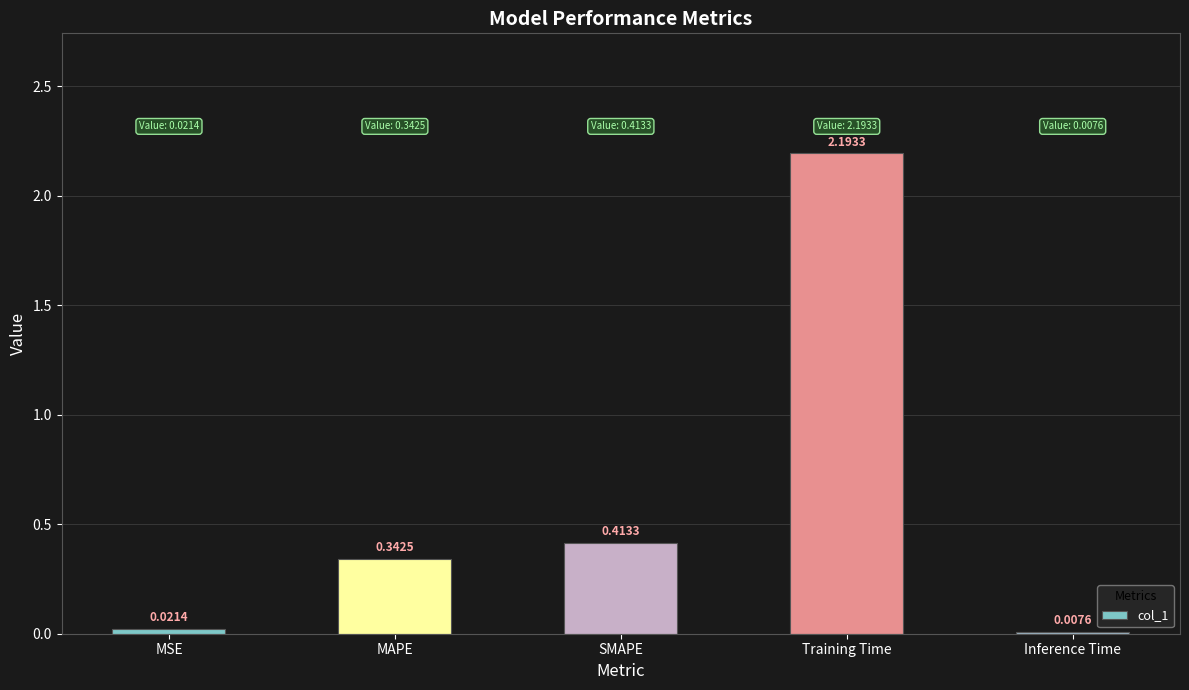

Where is the data nearest to the value 1?

SMAPE